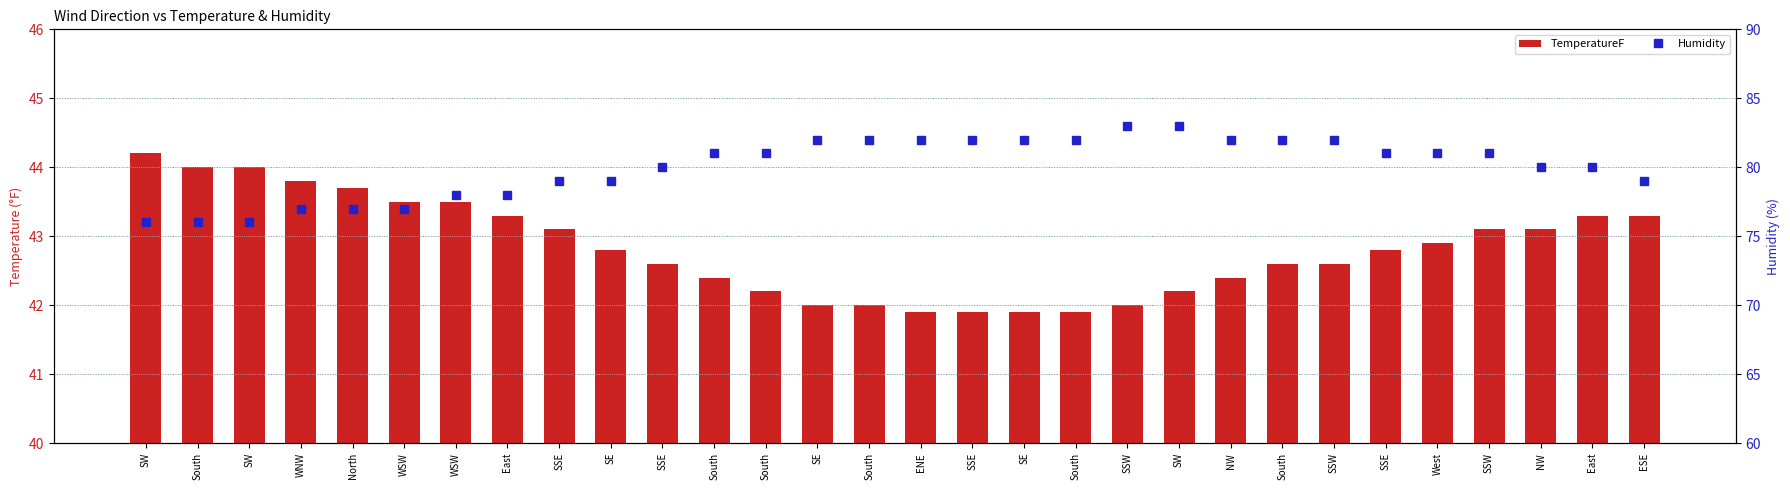

The value of Humidity at SSE is 79.0. True or false?

True